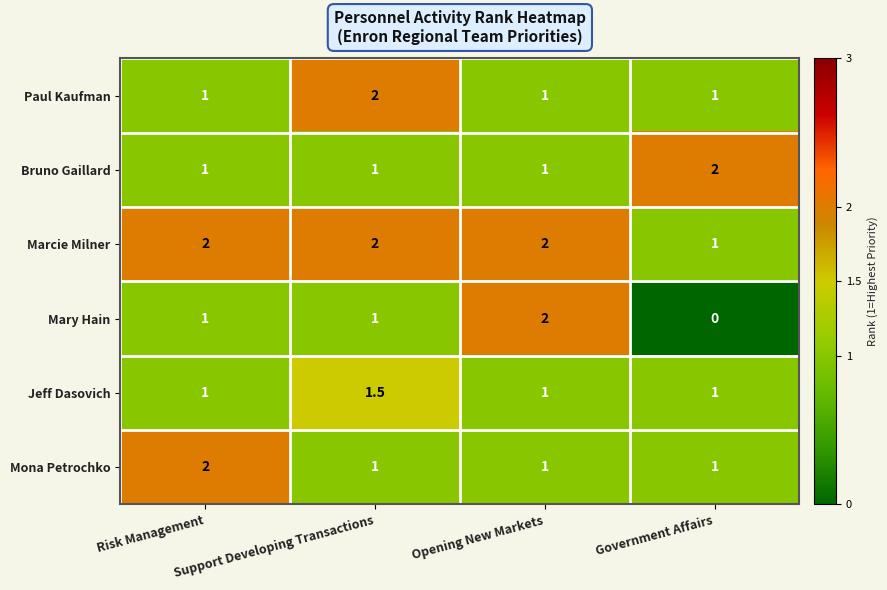

Which category has the highest value in the Paul Kaufman series?

Support Developing Transactions